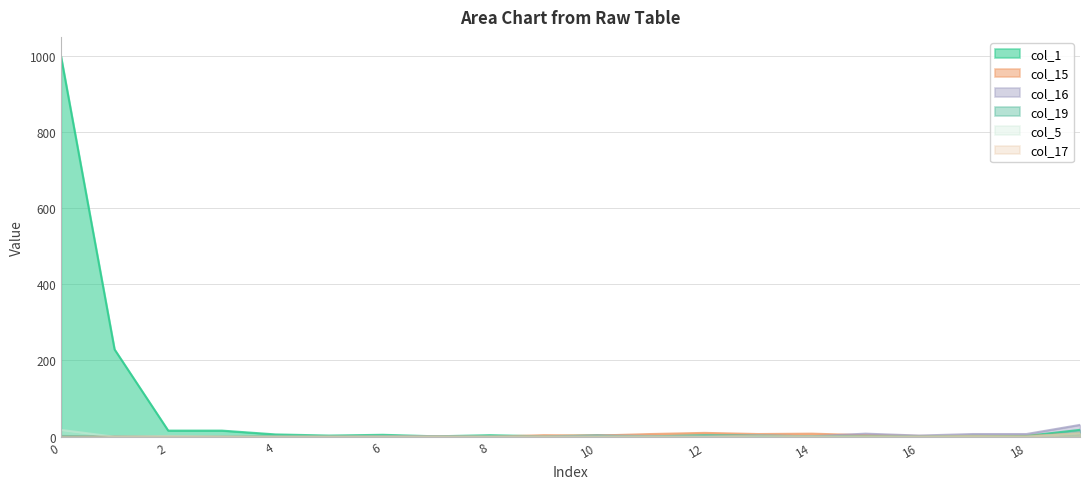

Between 9 and 14, which series saw the biggest shift?

col_15